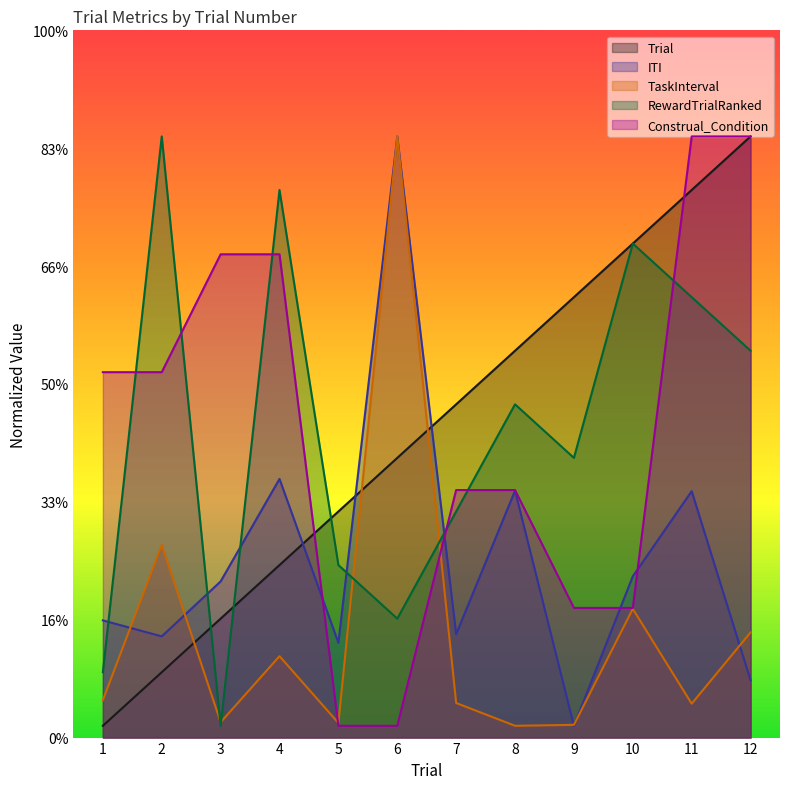

In ITI, how many points are higher than both neighbors (excluding endpoints)?

4